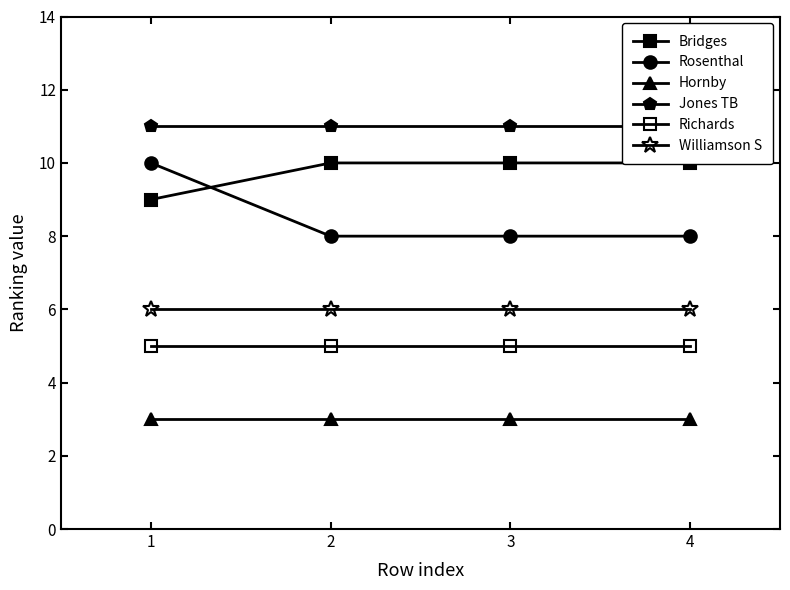

Reading right to left, what are all the values shown in this chart?

Bridges: 10	10	10	9
Rosenthal: 8	8	8	10
Hornby: 3	3	3	3
Jones TB: 11	11	11	11
Richards: 5	5	5	5
Williamson S: 6	6	6	6